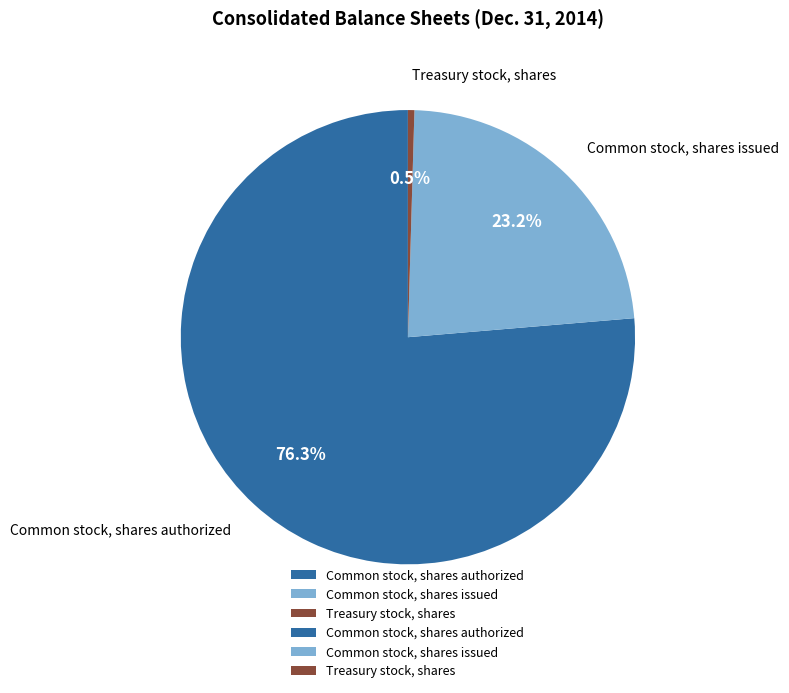

How many slices are in this pie chart?

3